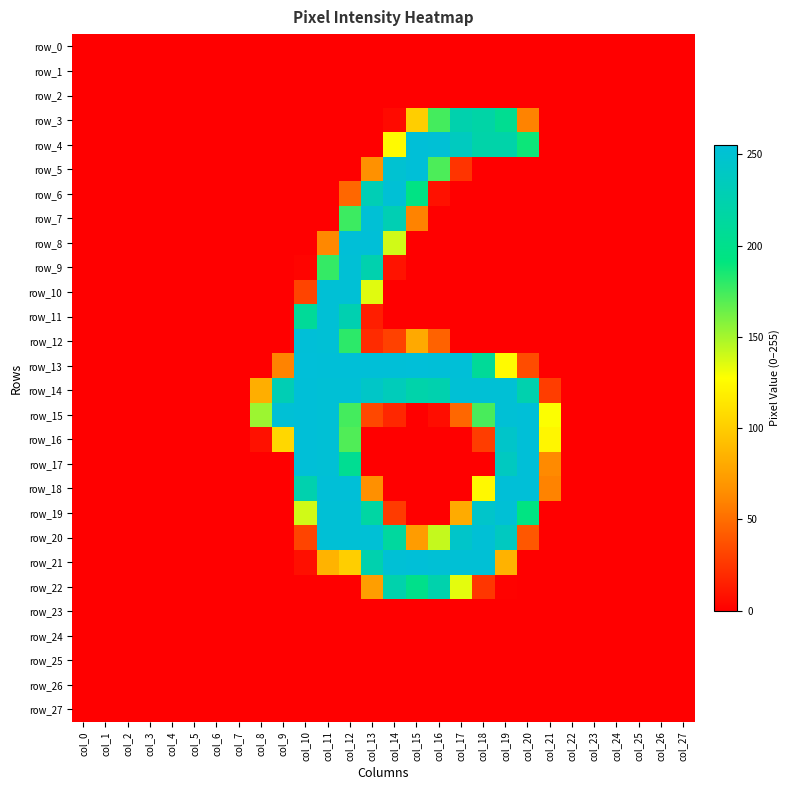

Which series changed the most between col_6 and col_27?

row_0